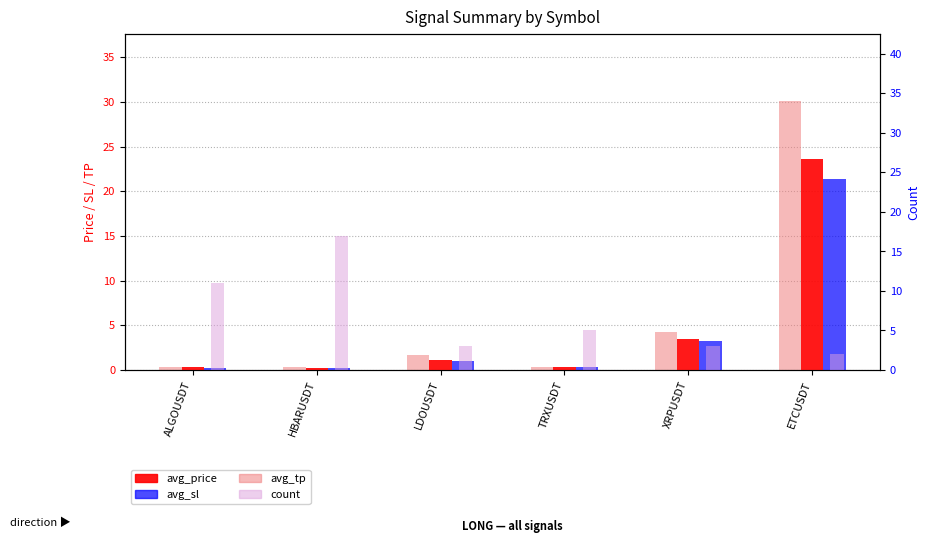

Which series has the largest total across all categories?

count